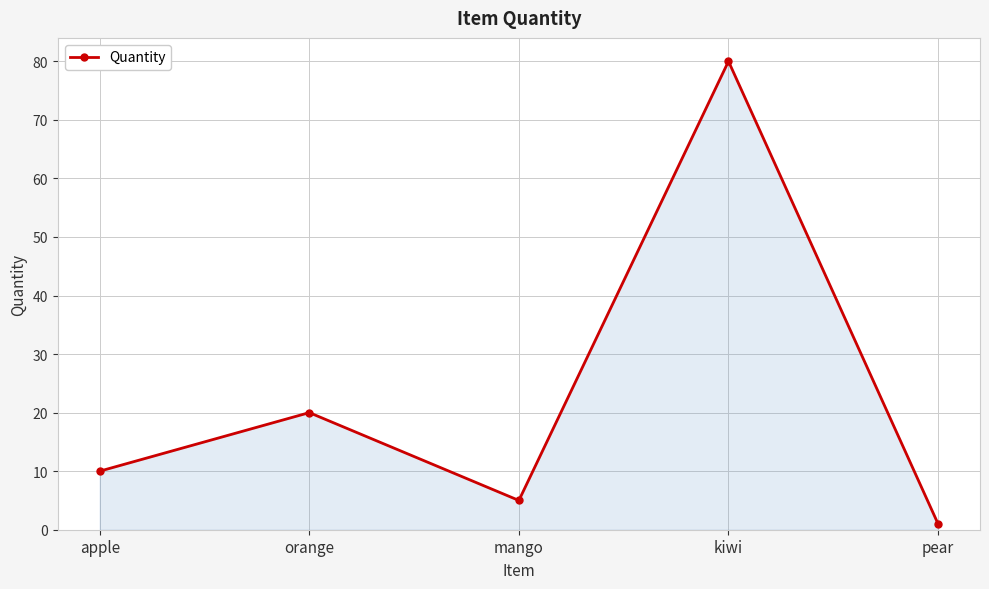

Is it true that the value at apple is 10?

True